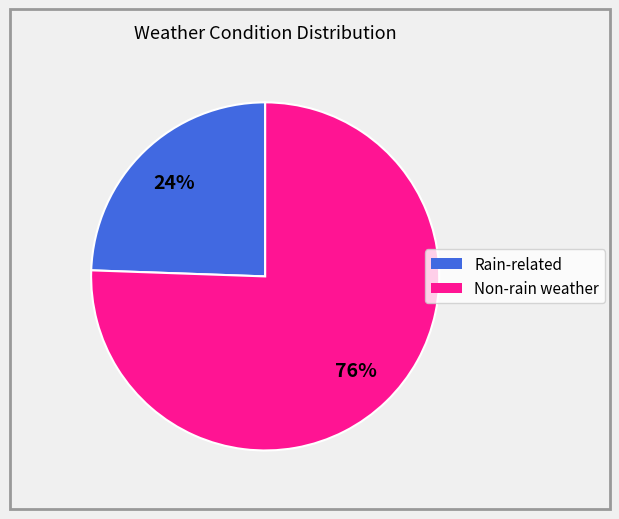

To the nearest percent, what is the average slice percentage?

50%